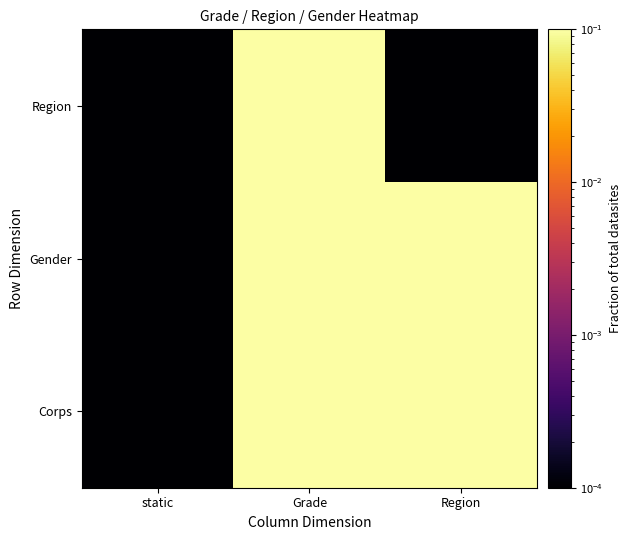

Rank the series at static from highest to lowest value.

Region, Gender, Corps